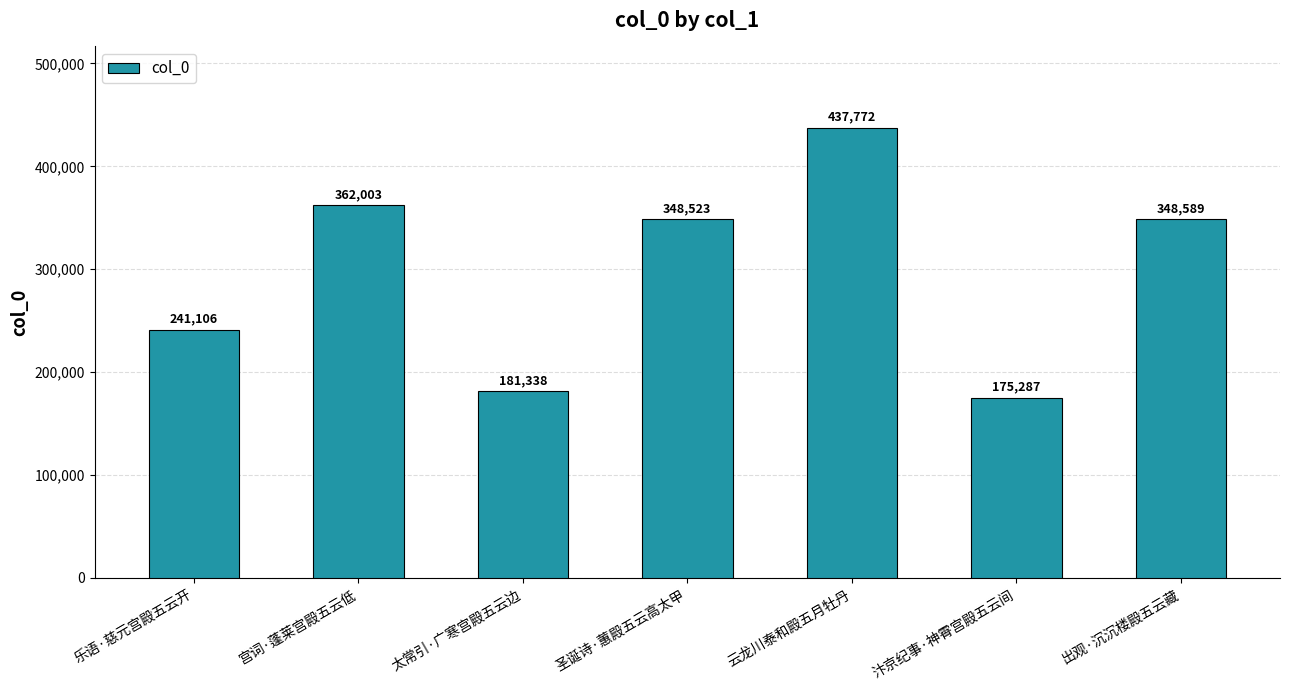

Reading right to left, what are all the values shown in this chart?

出观·沉沉楼殿五云藏=348589	汴京纪事·神霄宫殿五云间=175287	云龙川泰和殿五月牡丹=437772	圣诞诗·蕙殿五云高太甲=348523	太常引·广寒宫殿五云边=181338	宫词·蓬莱宫殿五云低=362003	乐语·慈元宫殿五云开=241106